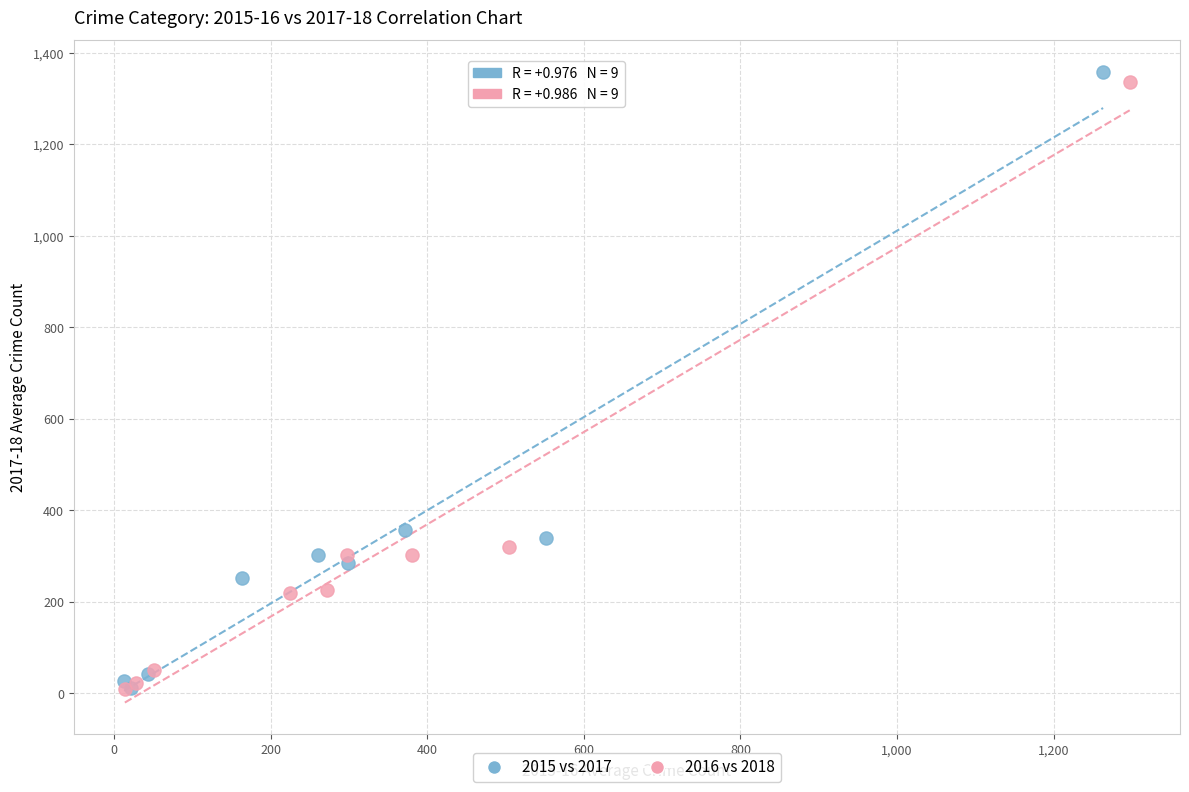

Which series has the largest Y range (max minus min)?

2015 vs 2017